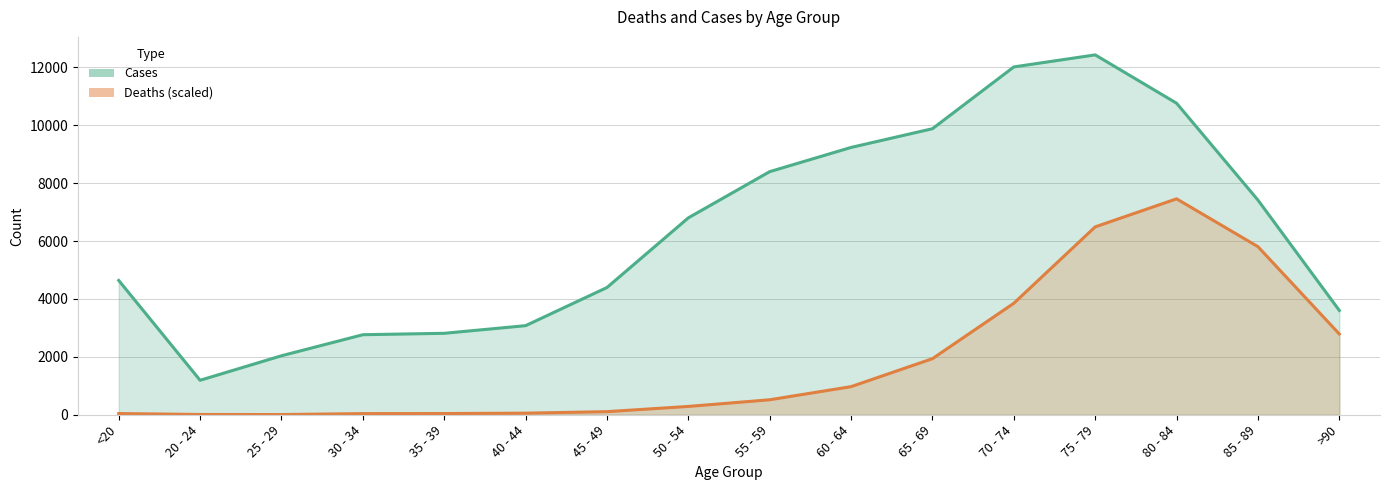

At which label does Deaths first exceed 517?

55 - 59